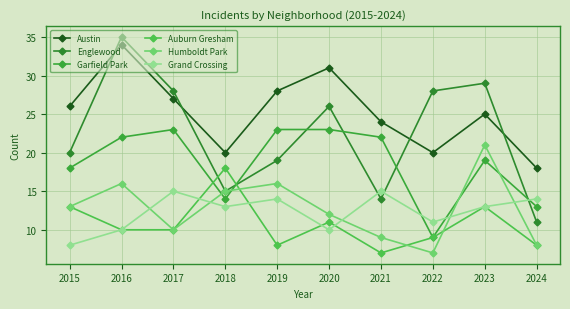

Reading left to right, transcribe all the data shown in this chart.

Austin: 2015=26	2016=34	2017=27	2018=20	2019=28	2020=31	2021=24	2022=20	2023=25	2024=18
Englewood: 2015=20	2016=35	2017=28	2018=15	2019=19	2020=26	2021=14	2022=28	2023=29	2024=11
Garfield Park: 2015=18	2016=22	2017=23	2018=14	2019=23	2020=23	2021=22	2022=9	2023=19	2024=13
Auburn Gresham: 2015=13	2016=10	2017=10	2018=18	2019=8	2020=11	2021=7	2022=9	2023=13	2024=8
Humboldt Park: 2015=13	2016=16	2017=10	2018=15	2019=16	2020=12	2021=9	2022=7	2023=21	2024=8
Grand Crossing: 2015=8	2016=10	2017=15	2018=13	2019=14	2020=10	2021=15	2022=11	2023=13	2024=14